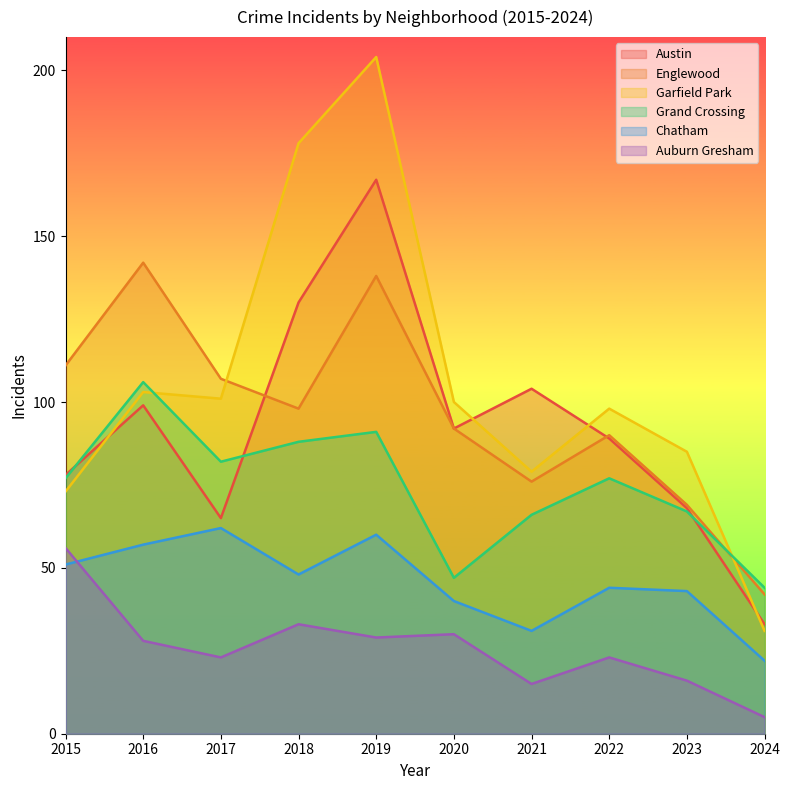

The value of Englewood at 2023 is 69. True or false?

True